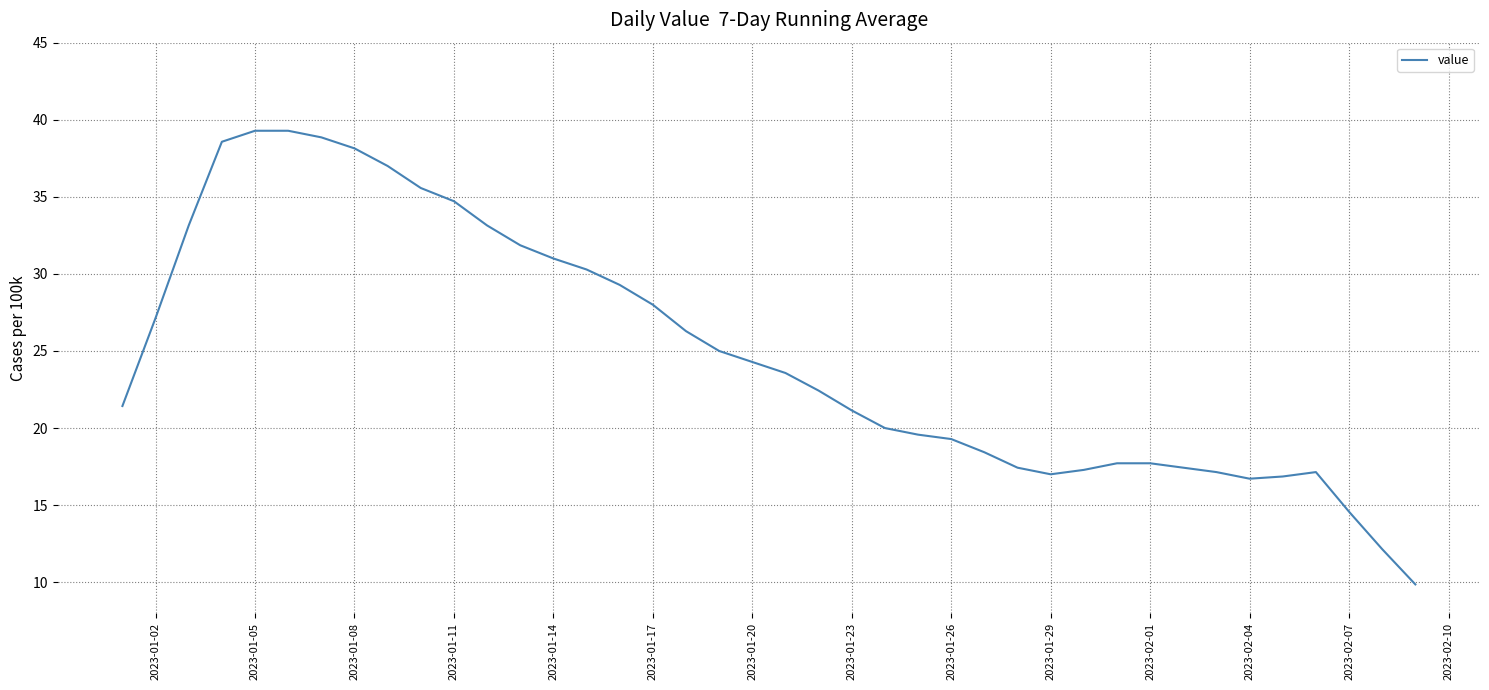

What is the smallest value displayed?

9.9